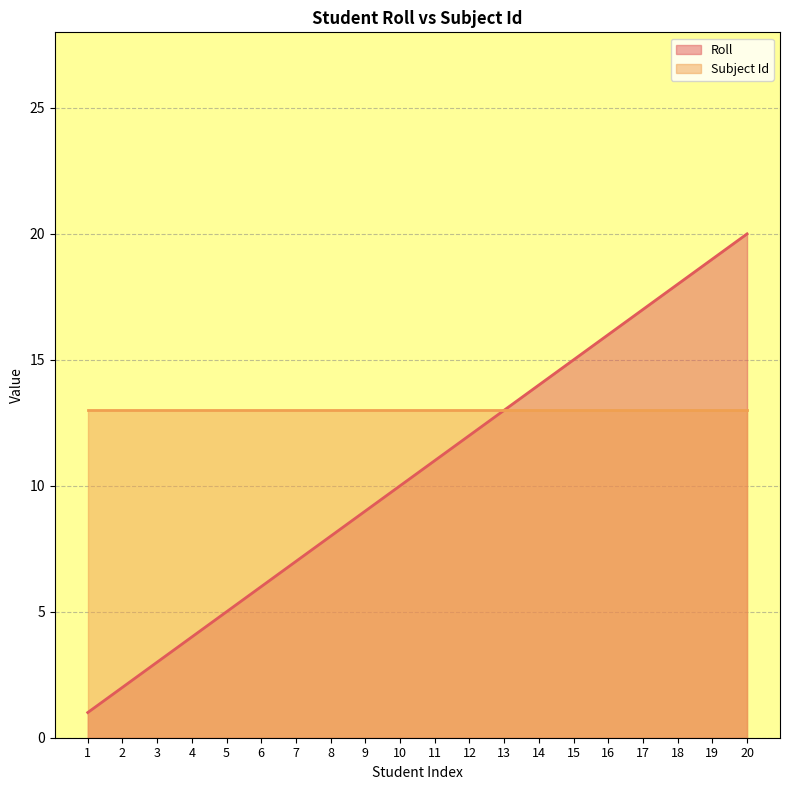

What is the difference between the maximum and minimum values?

19